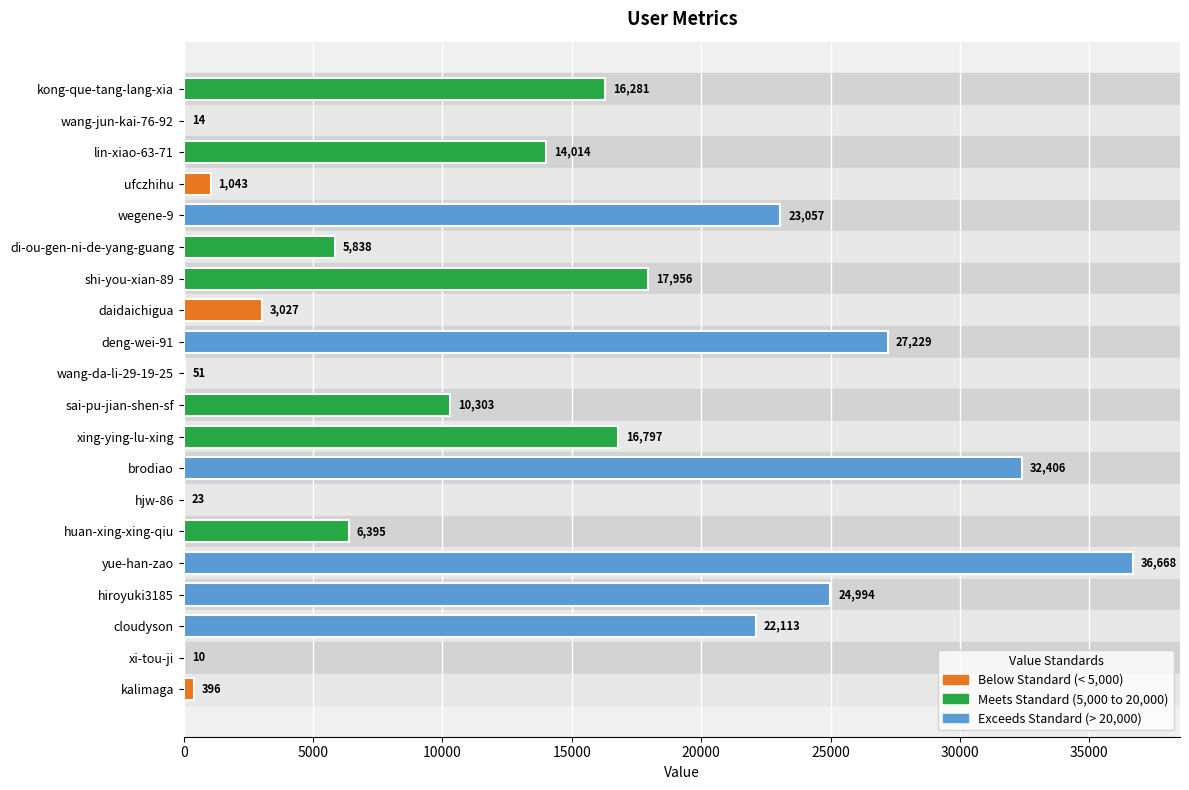

What is the change in value from wang-jun-kai-76-92 to lin-xiao-63-71?

+14000